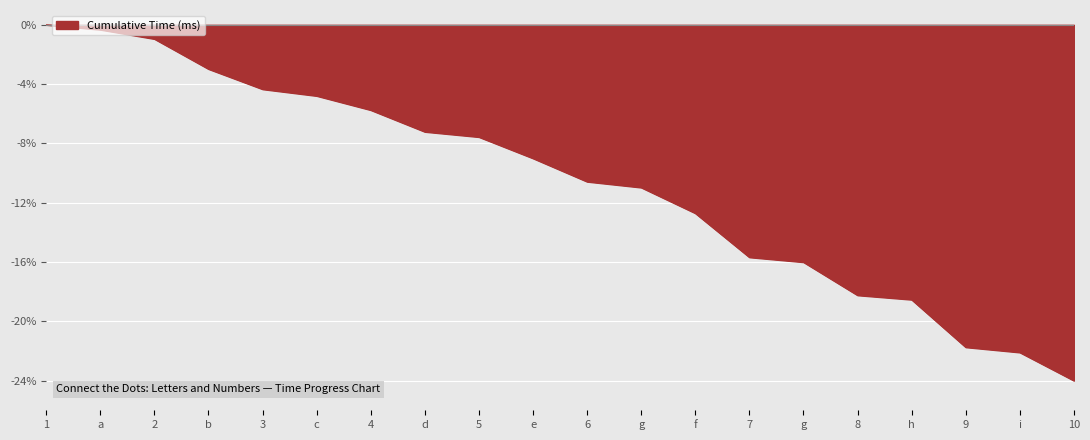

What is the average value?

-10.7